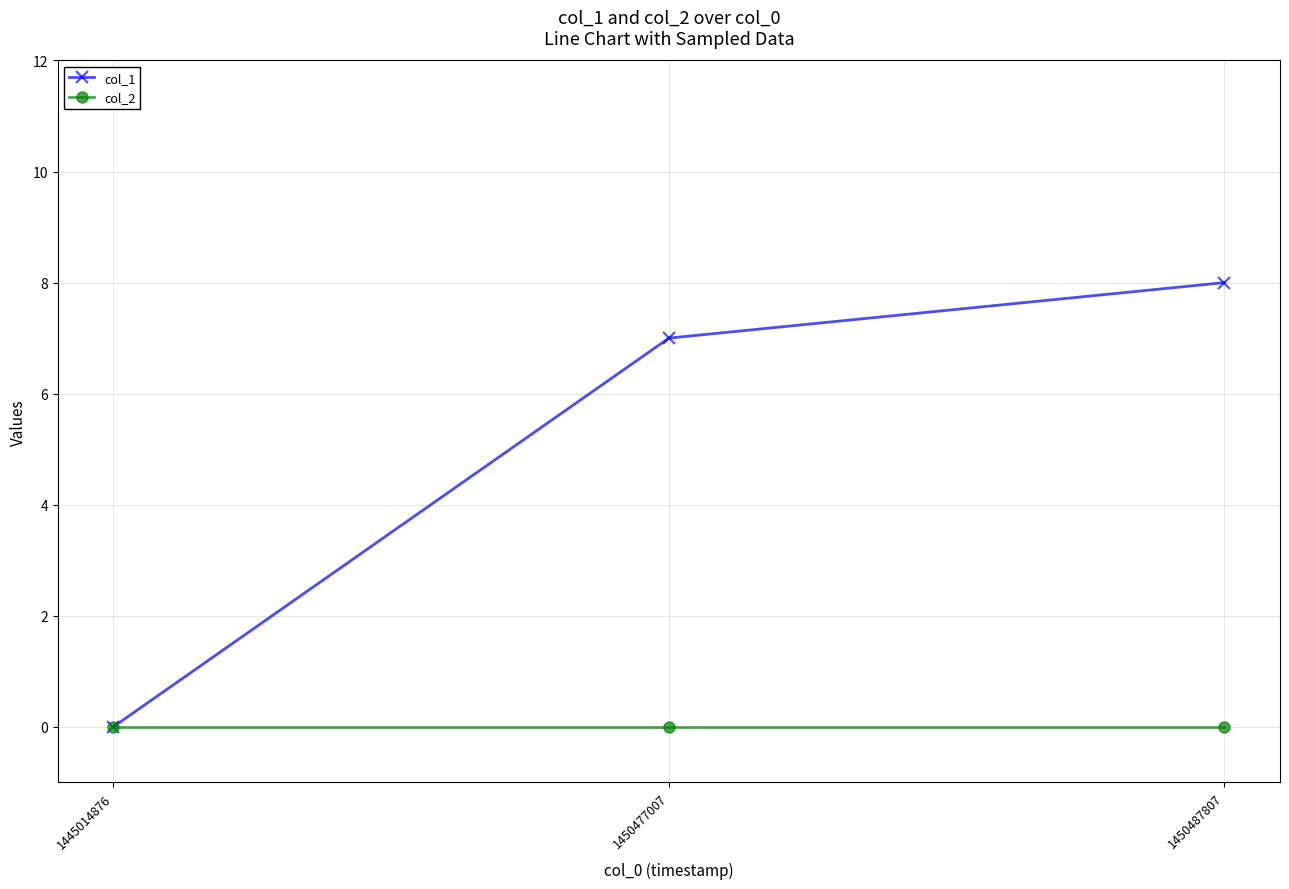

How many categories are shown in the chart?

3